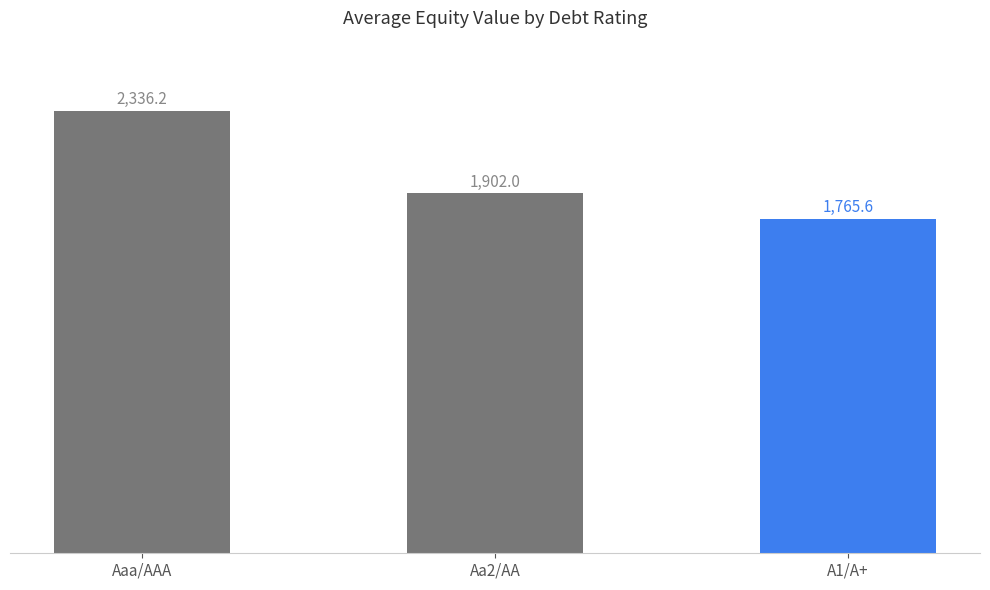

How many bars are there in total?

3